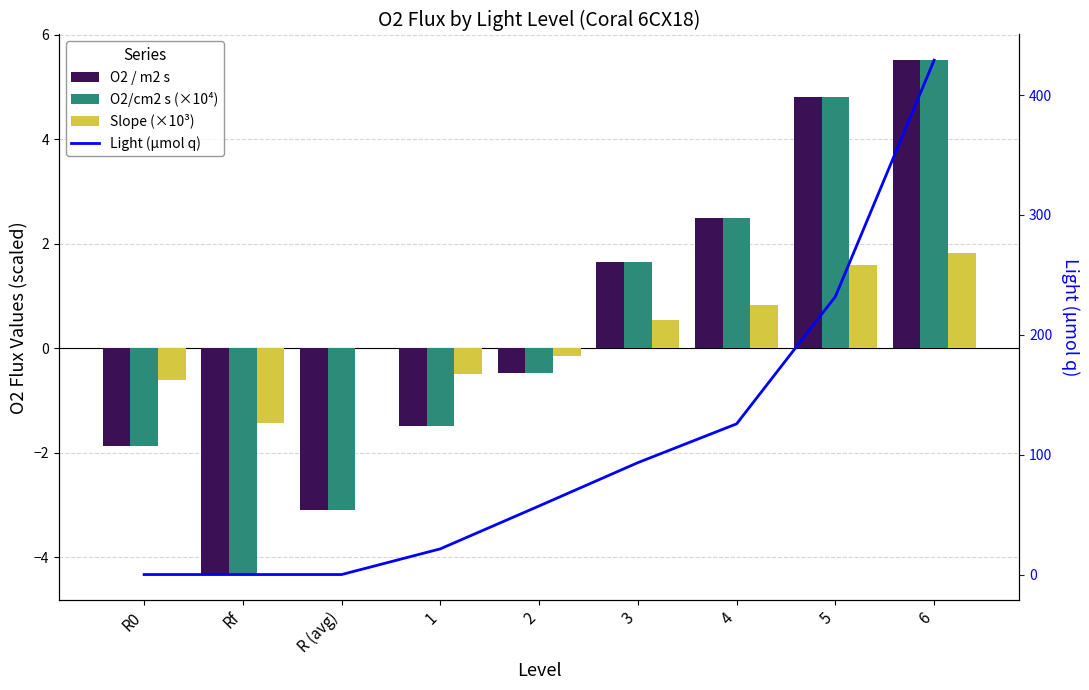

What is the lowest value of the O2 / m2 s series?

-4.3